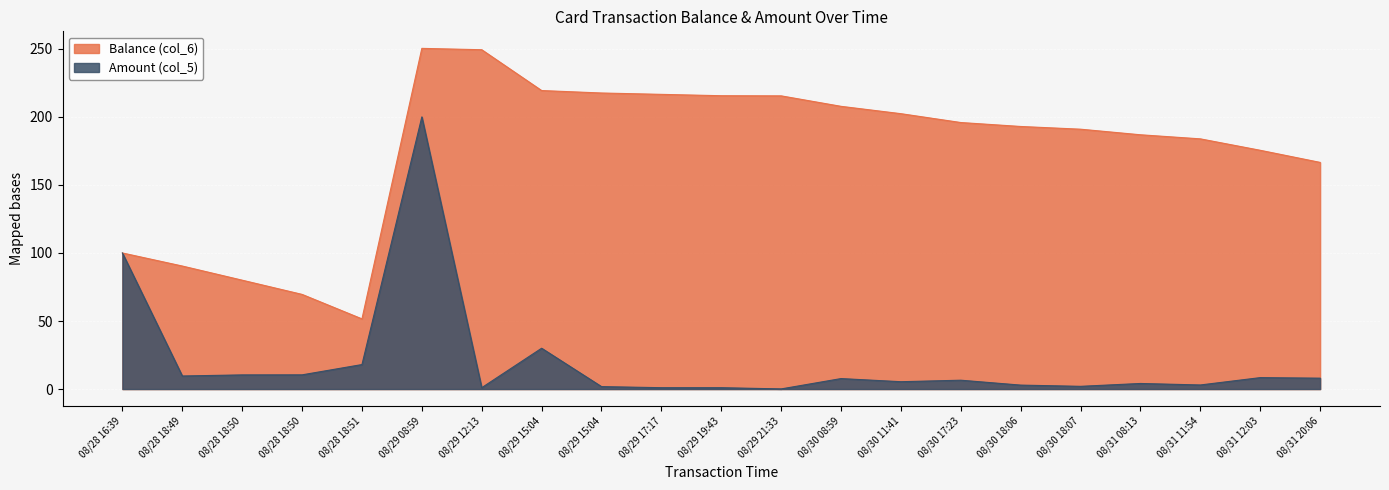

At which category does Amount (col_5) reach its first local peak?

08/29 08:59